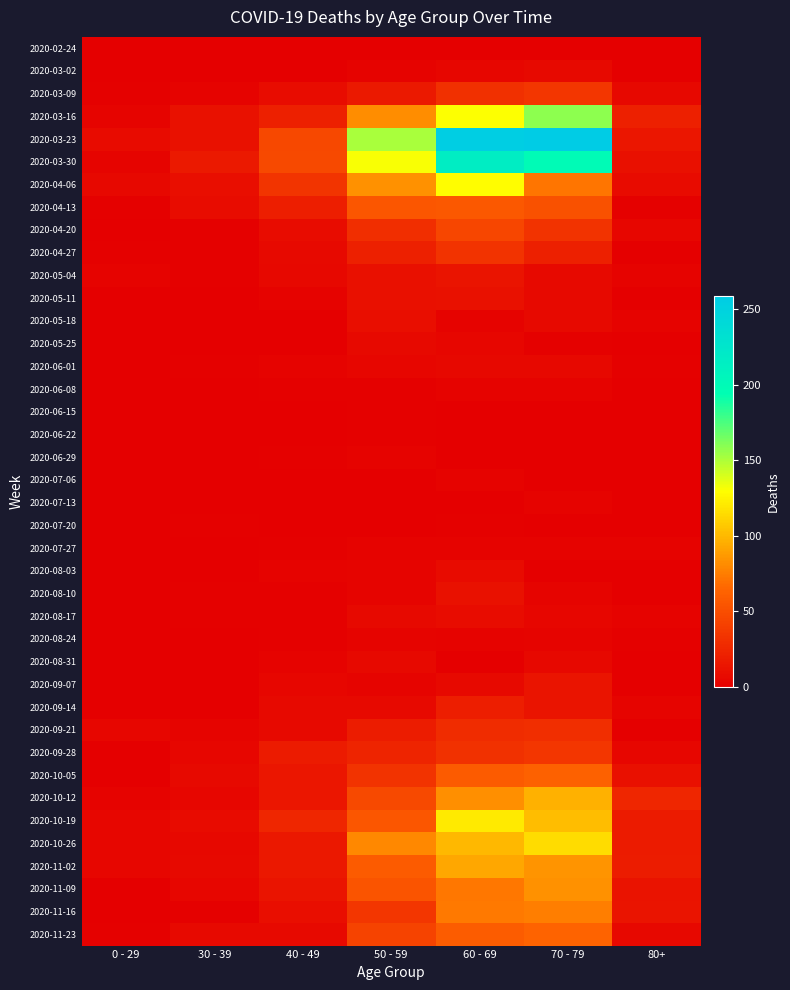

At how many categories does at least one series exceed 115?

3